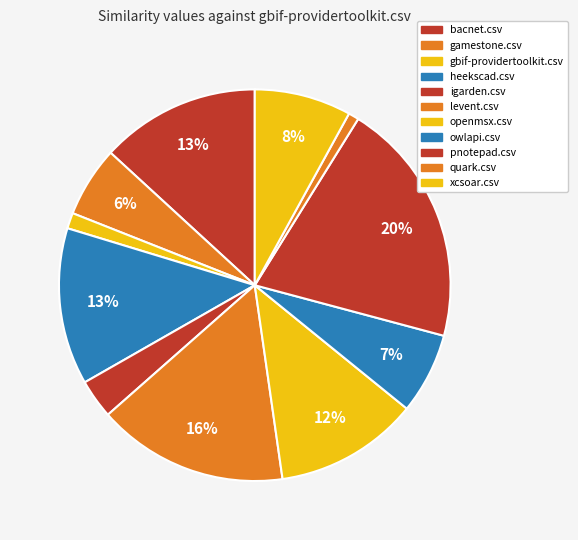

The xcsoar.csv slice represents 13% of the pie. True or false?

False